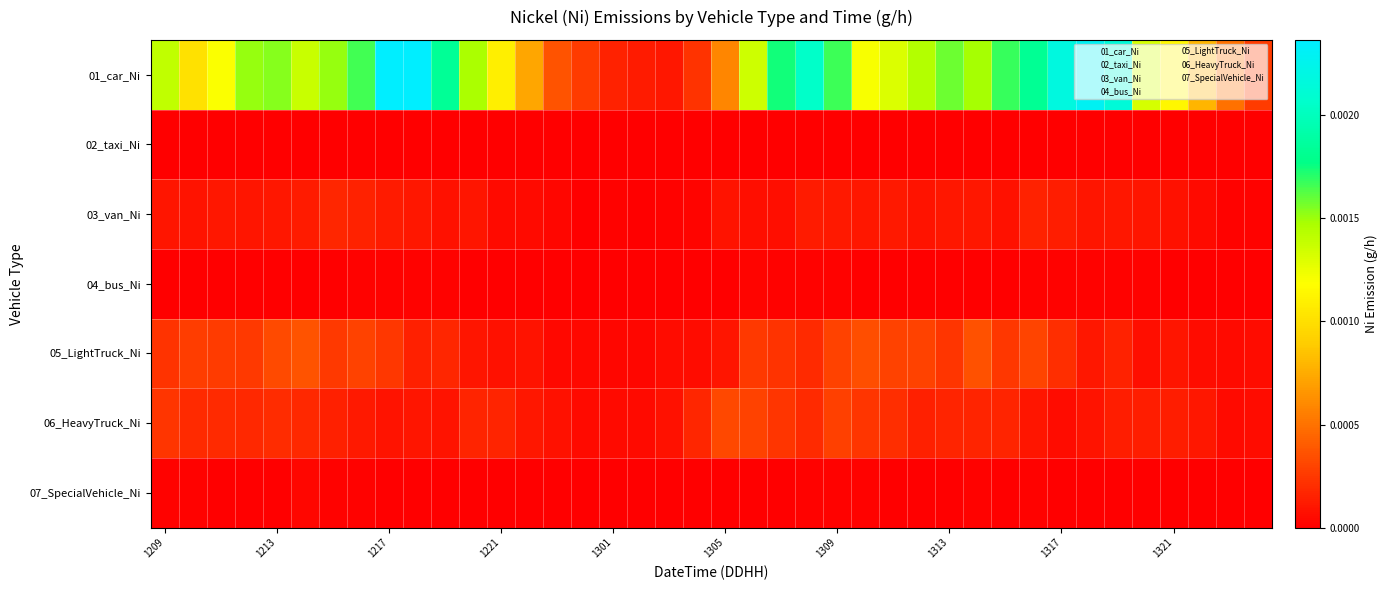

List the series in order of their peak value, highest first.

01_car_Ni, 05_LightTruck_Ni, 06_HeavyTruck_Ni, 03_van_Ni, 07_SpecialVehicle_Ni, 04_bus_Ni, 02_taxi_Ni